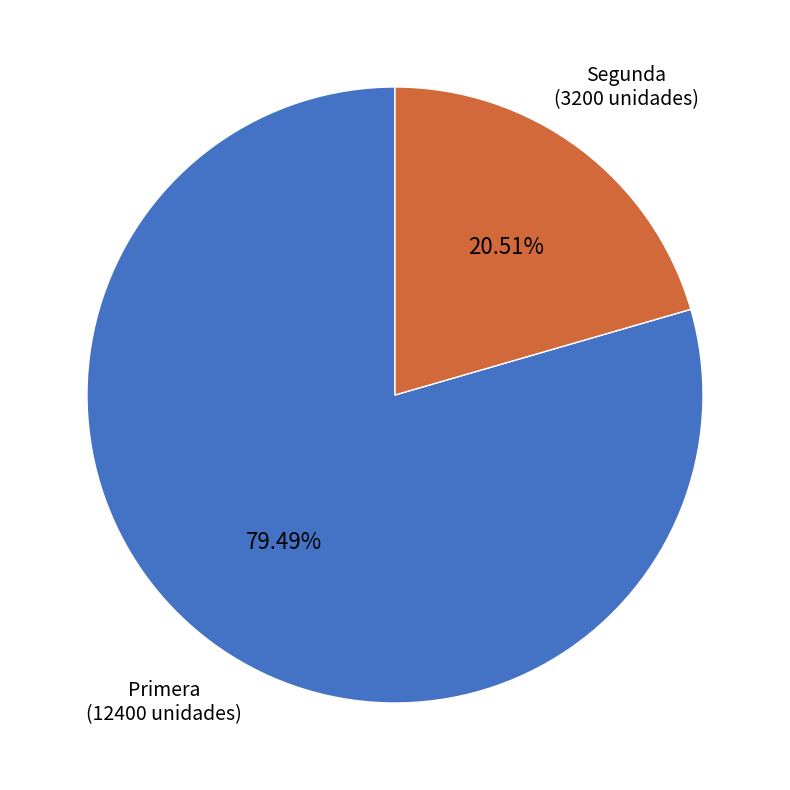

Which has a higher value, Primera or Segunda?

Primera